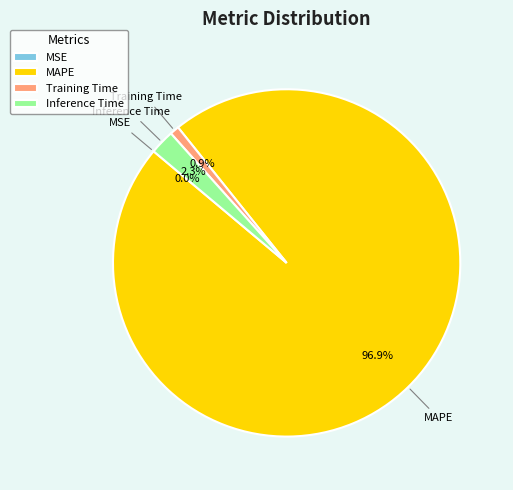

Which slice is the largest?

MAPE